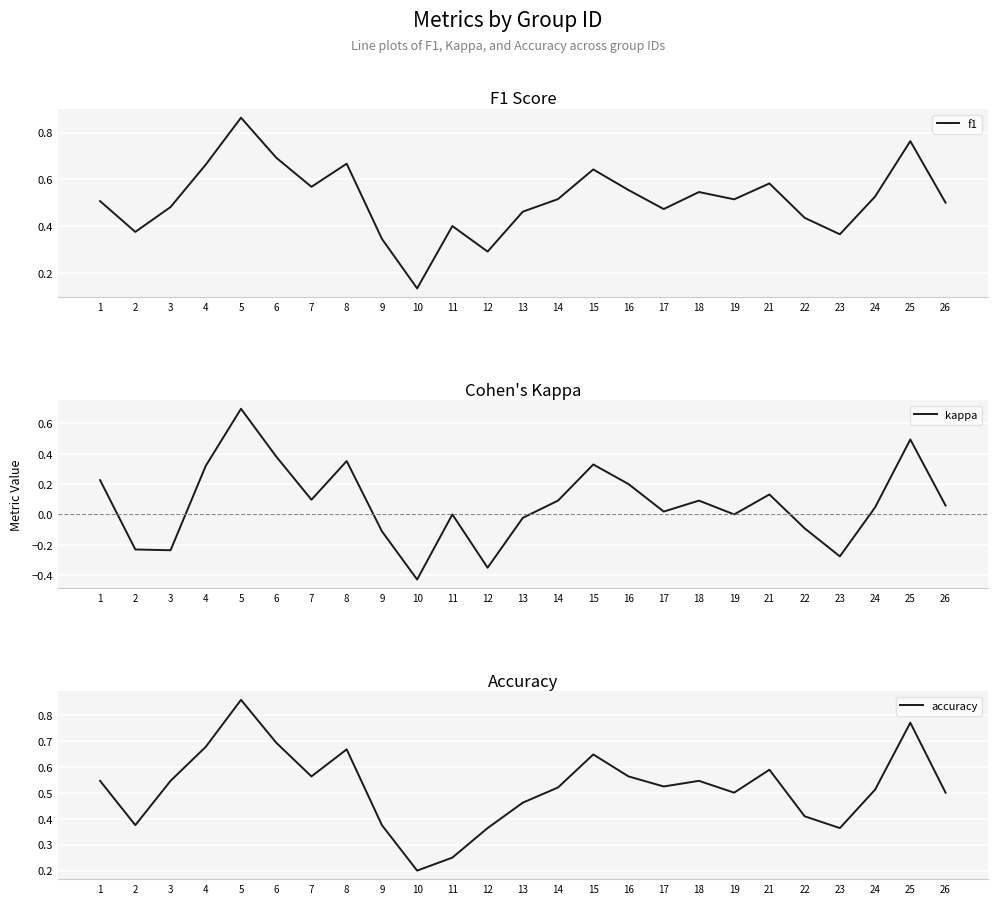

The accuracy series shows 0.7 at 13. True or false?

False